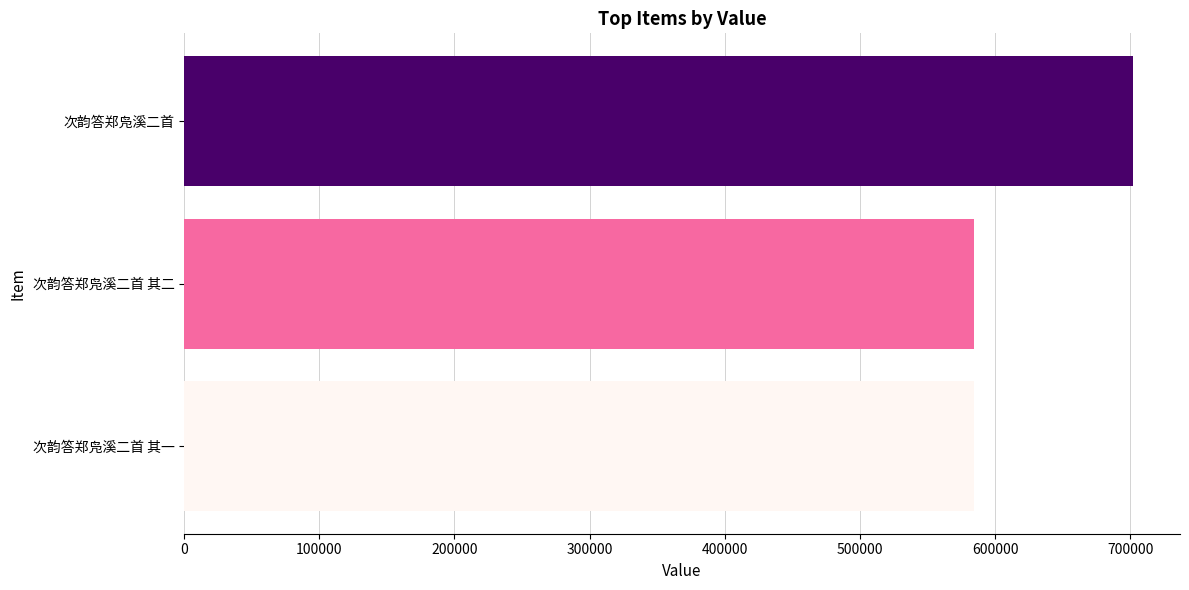

True or false: the data shows 390966 at 次韵答郑凫溪二首 其二.

False